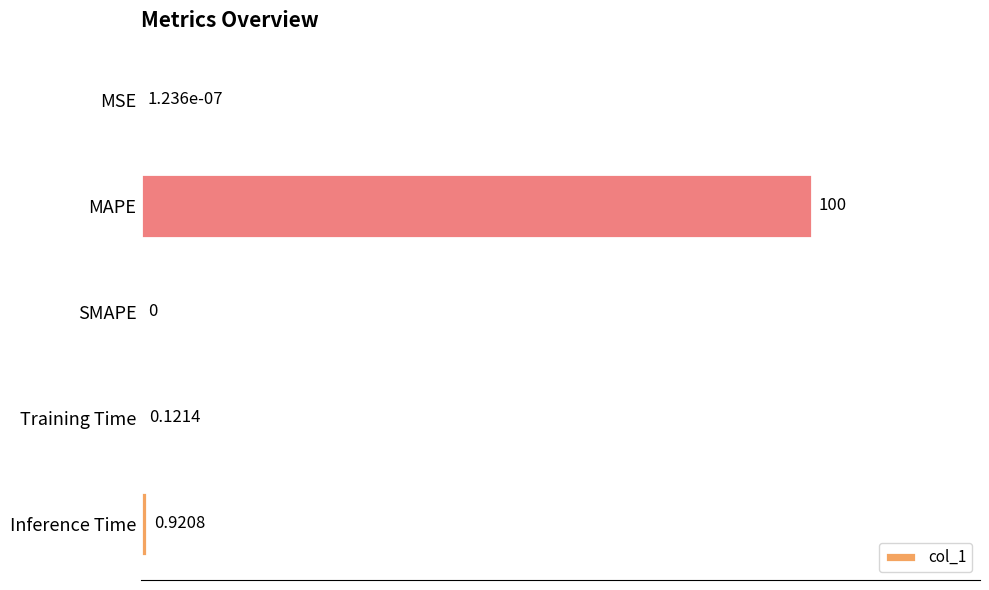

At which label is the value closest to 50?

Inference Time